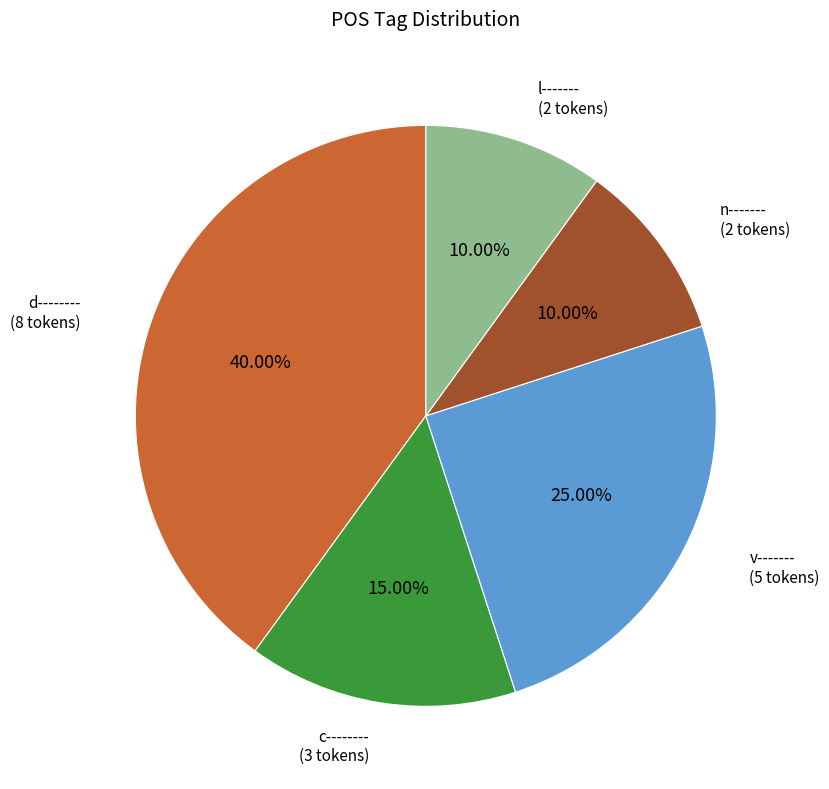

Count the number of slices in the pie.

5